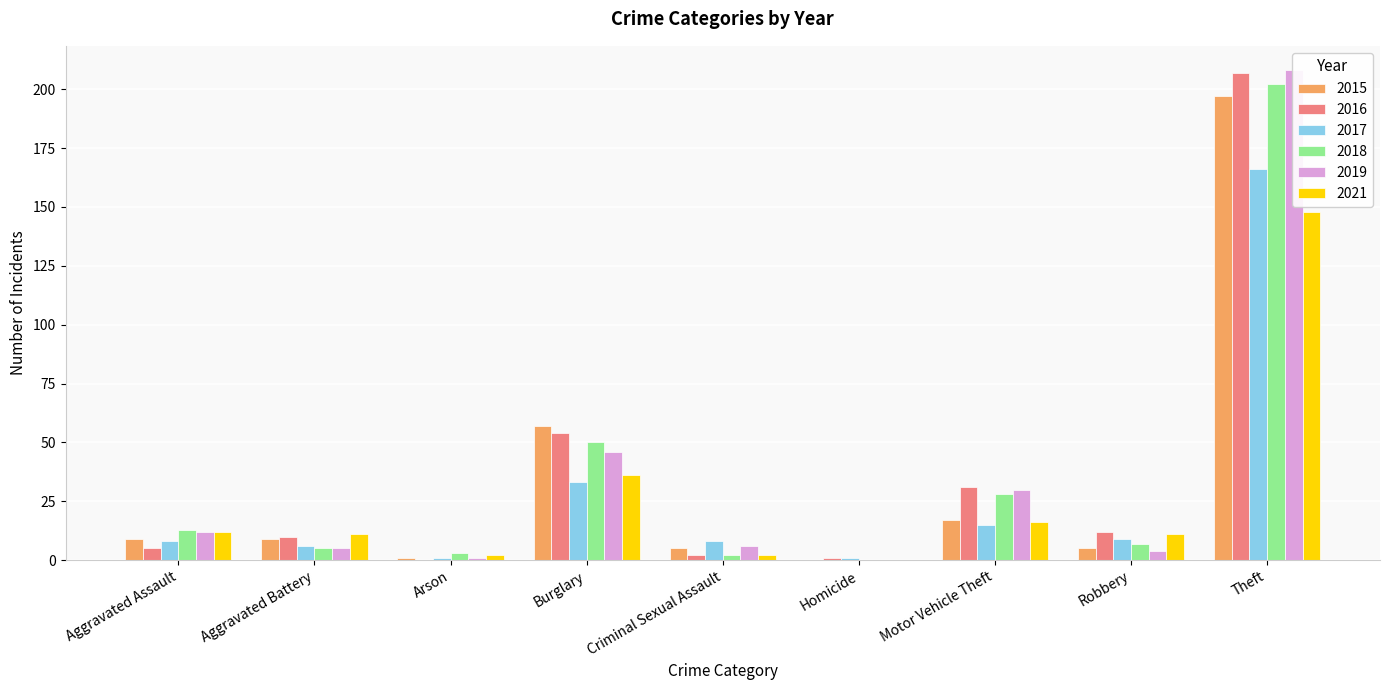

What is the total value across all series at Aggravated Battery?

46